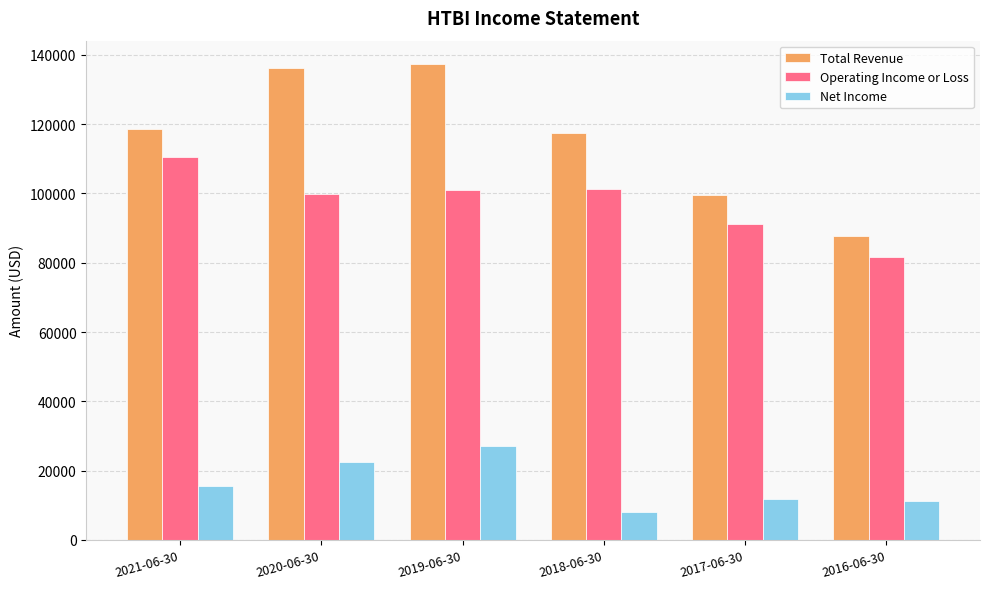

What is the sum of all Total Revenue values?

696700